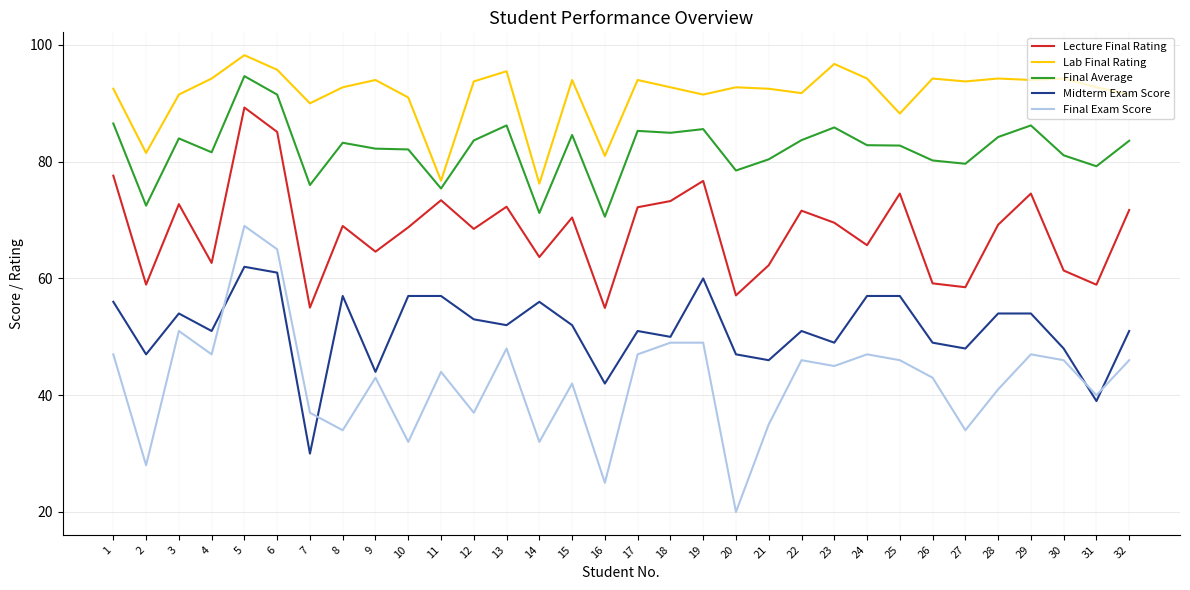

What is the sum of the Midterm Exam Score values at 23 and 15?

101.0